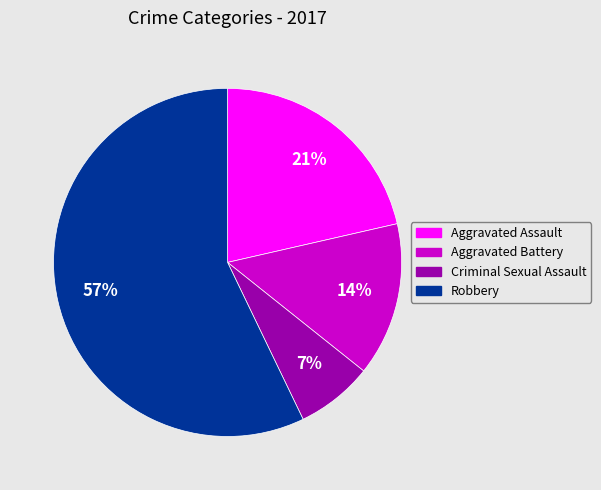

Count the number of slices in the pie.

4